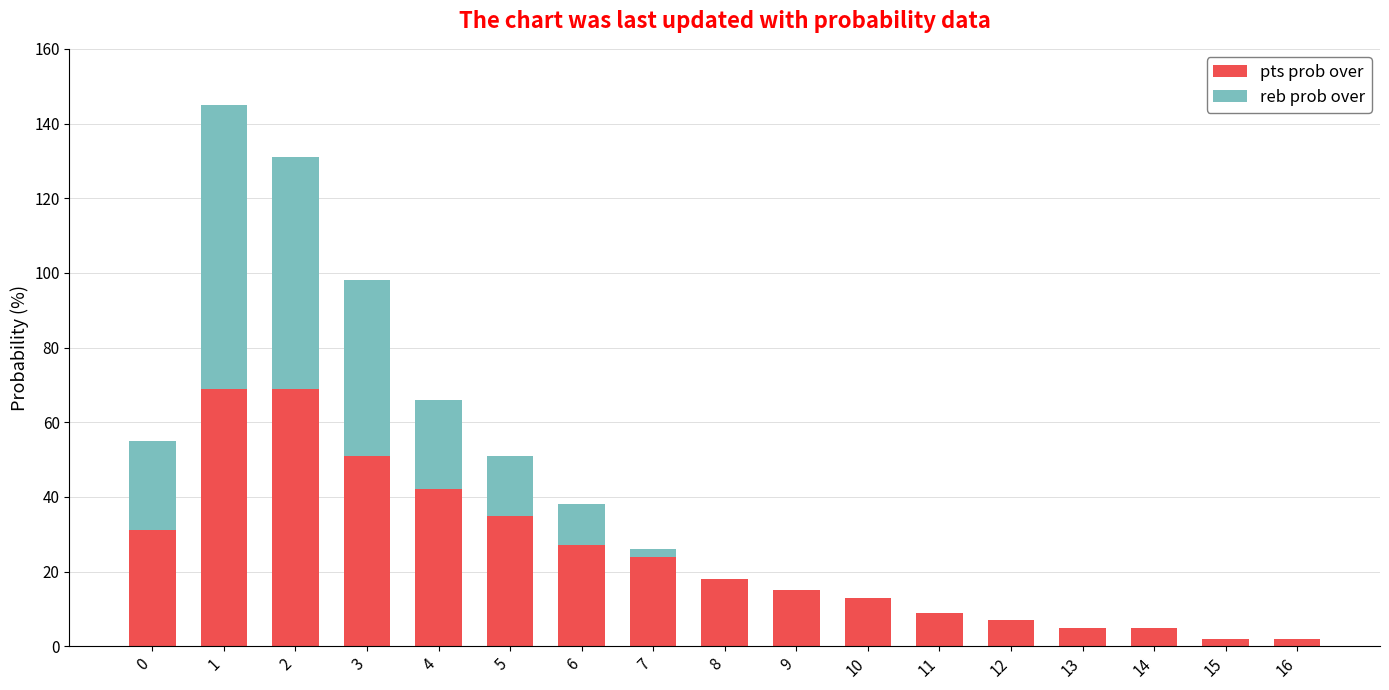

How many series are shown in this chart?

2